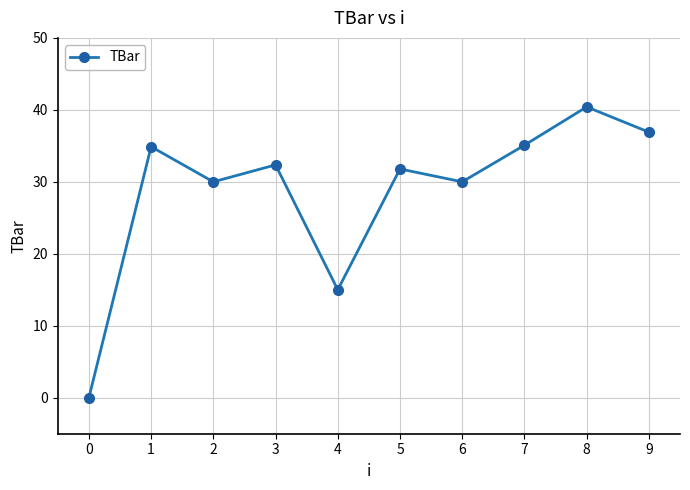

What is the difference between the maximum and minimum values?

40.4